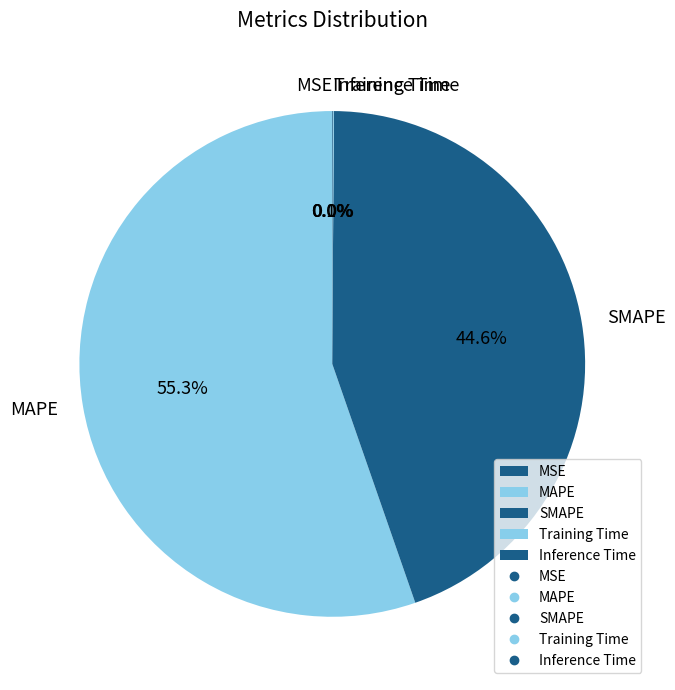

Which category has the biggest portion of the pie?

MAPE